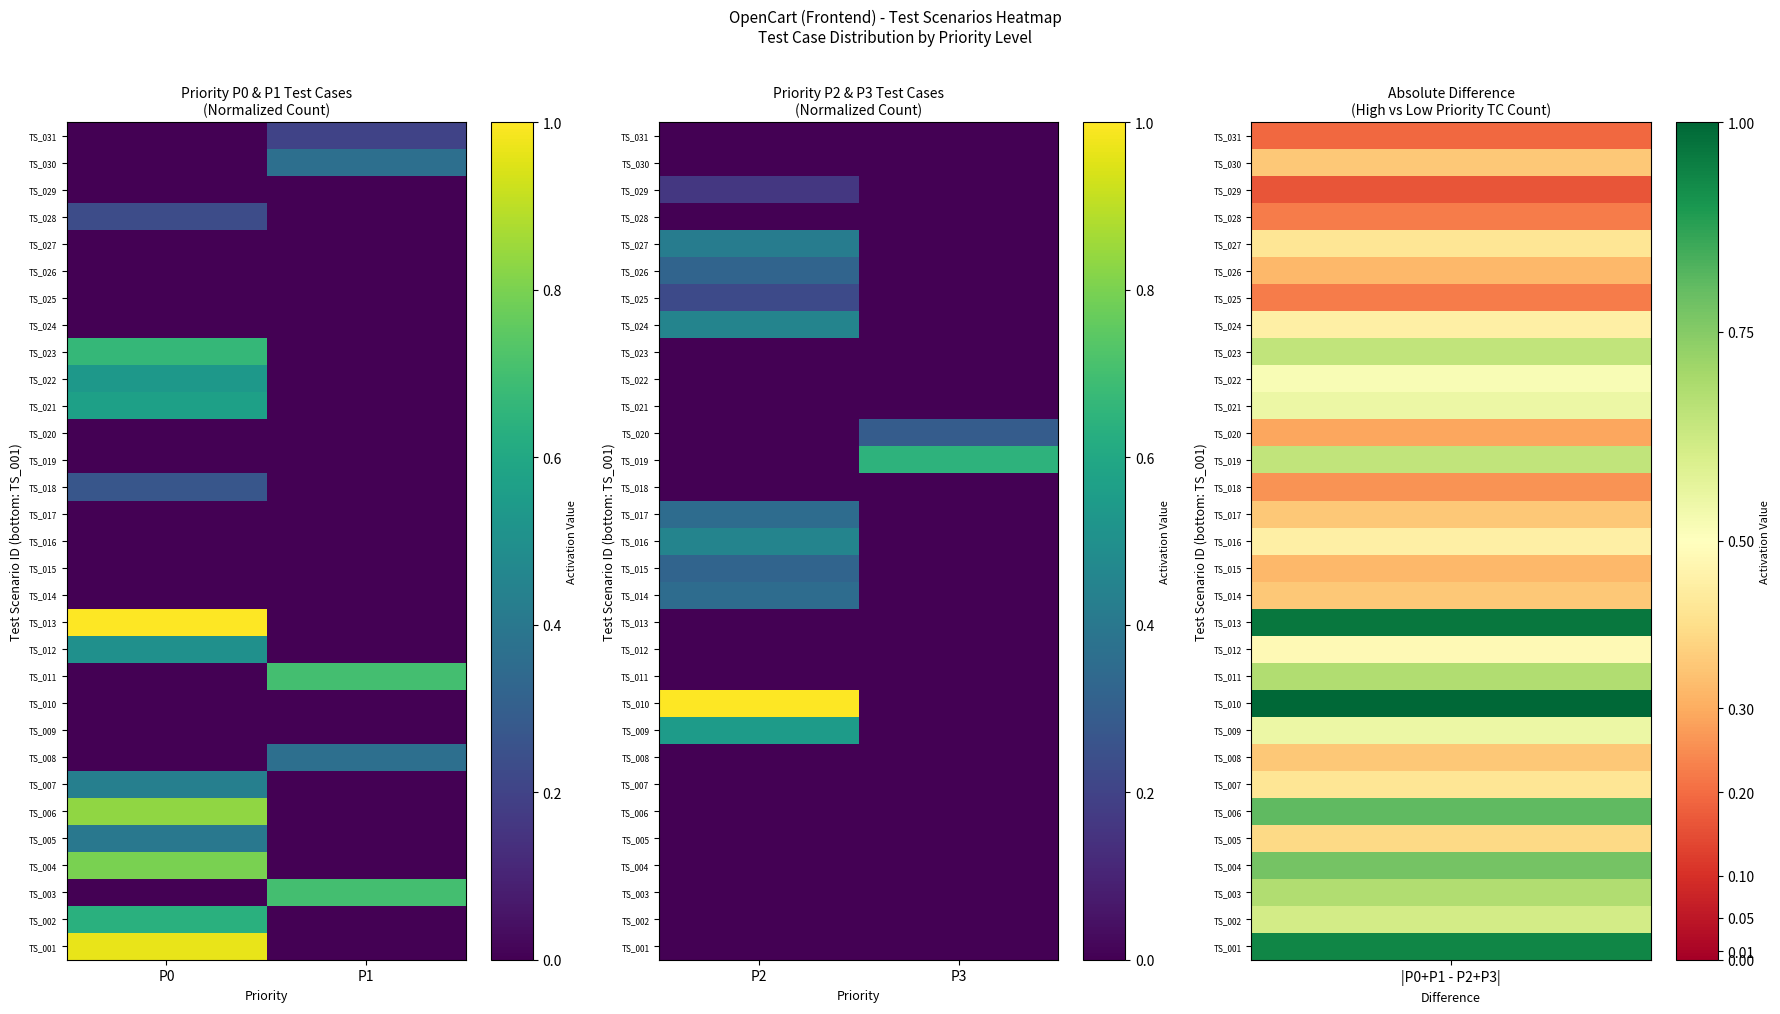

Where is TS_029 nearest to the value 0?

P3